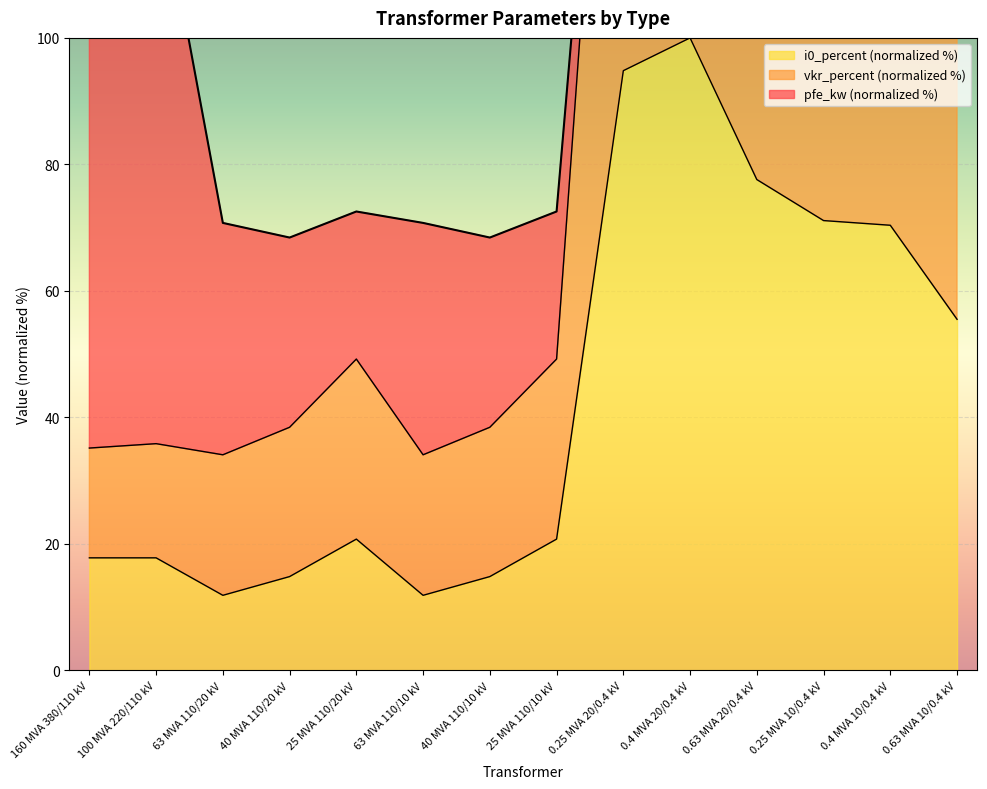

Which category has the highest value in the i0_percent series?

0.4 MVA 20/0.4 kV